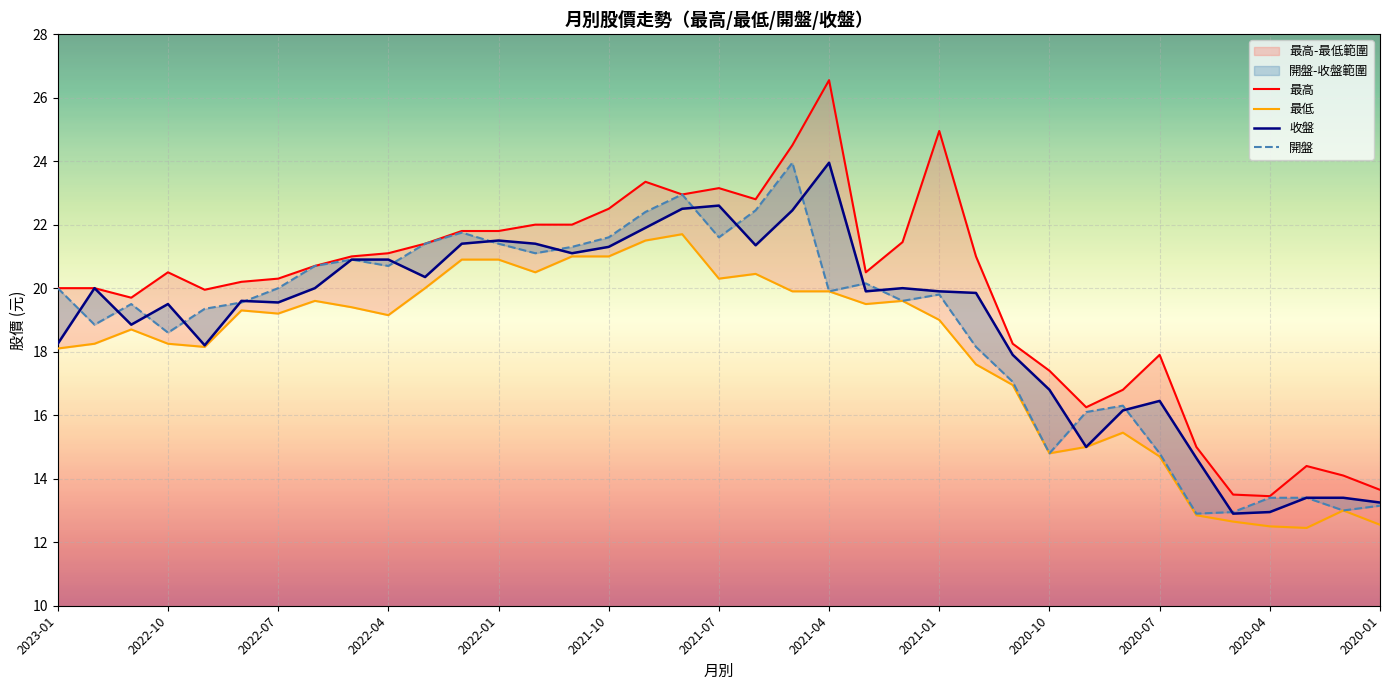

How many data points in 最低 are less than 19?

17